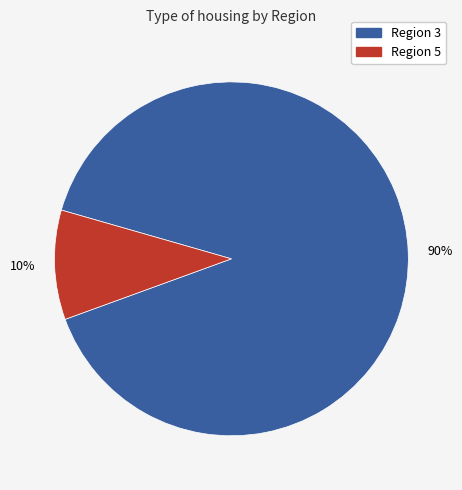

To the nearest percent, what is the average slice percentage?

50%